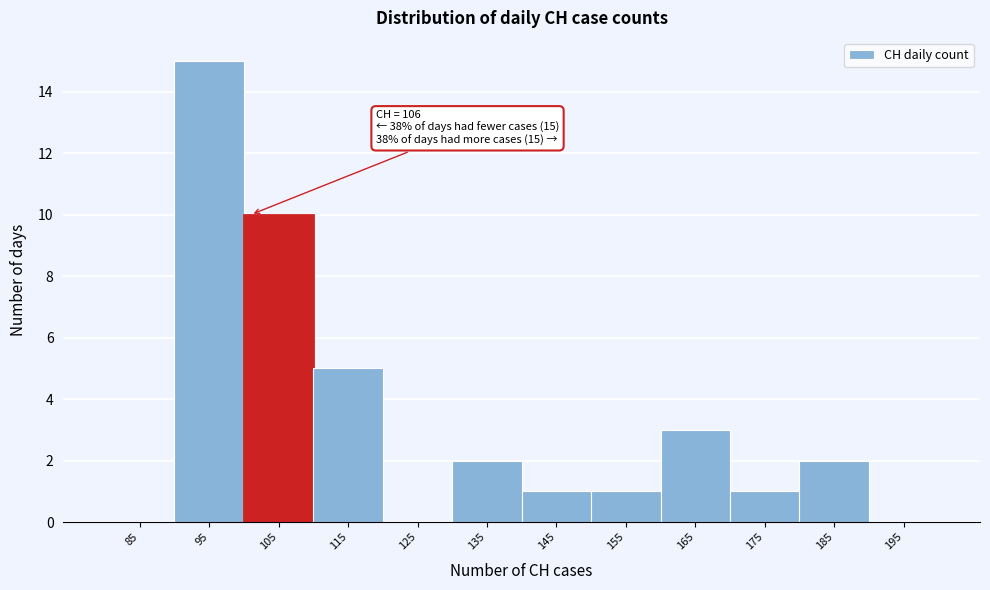

Reading left to right, transcribe all the data shown in this chart.

85=0	95=15	105=10	115=5	125=0	135=2	145=1	155=1	165=3	175=1	185=2	195=0